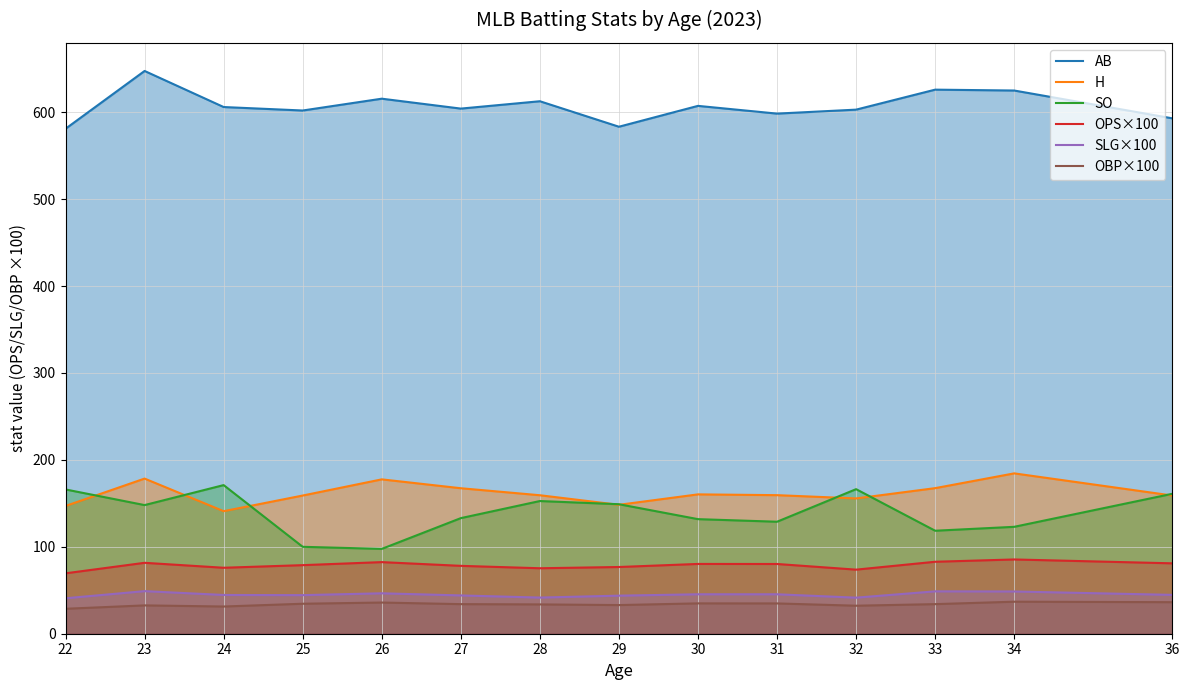

The OBP×100 series shows 21.2 at 33. True or false?

False